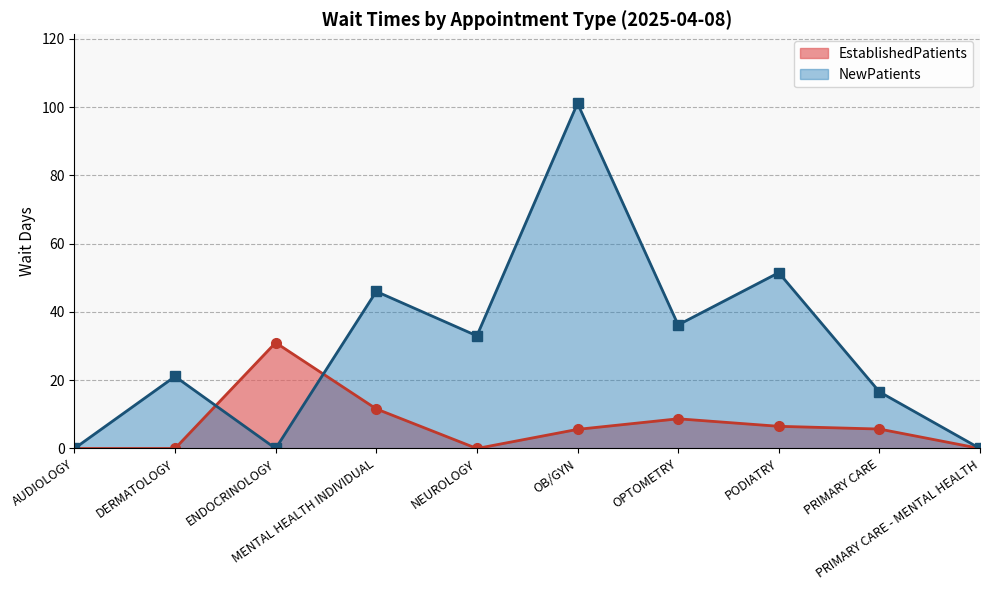

How many interior local valleys does the NewPatients series have?

3